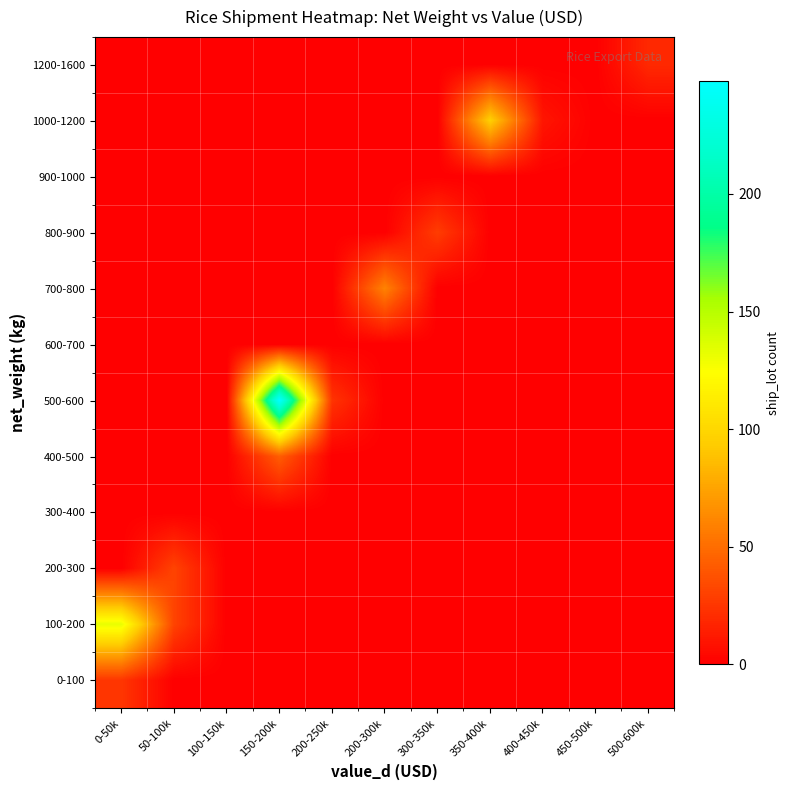

Which category has the lowest value across all series?

50-100k